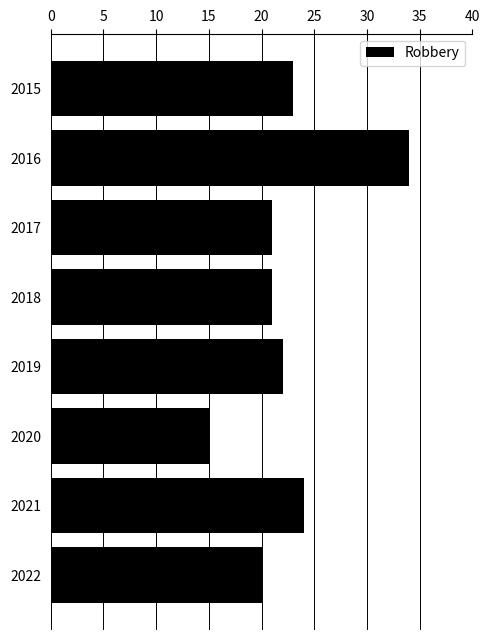

Reading top to bottom, what are all the values shown in this chart?

2015=23	2016=34	2017=21	2018=21	2019=22	2020=15	2021=24	2022=20